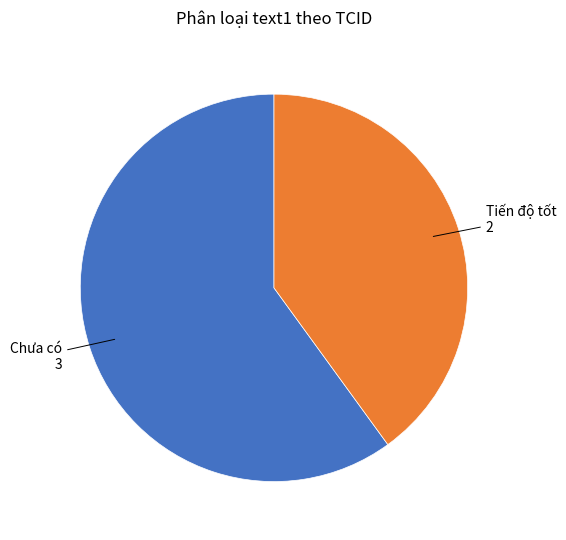

Which slice is the smallest?

Tiến độ tốt